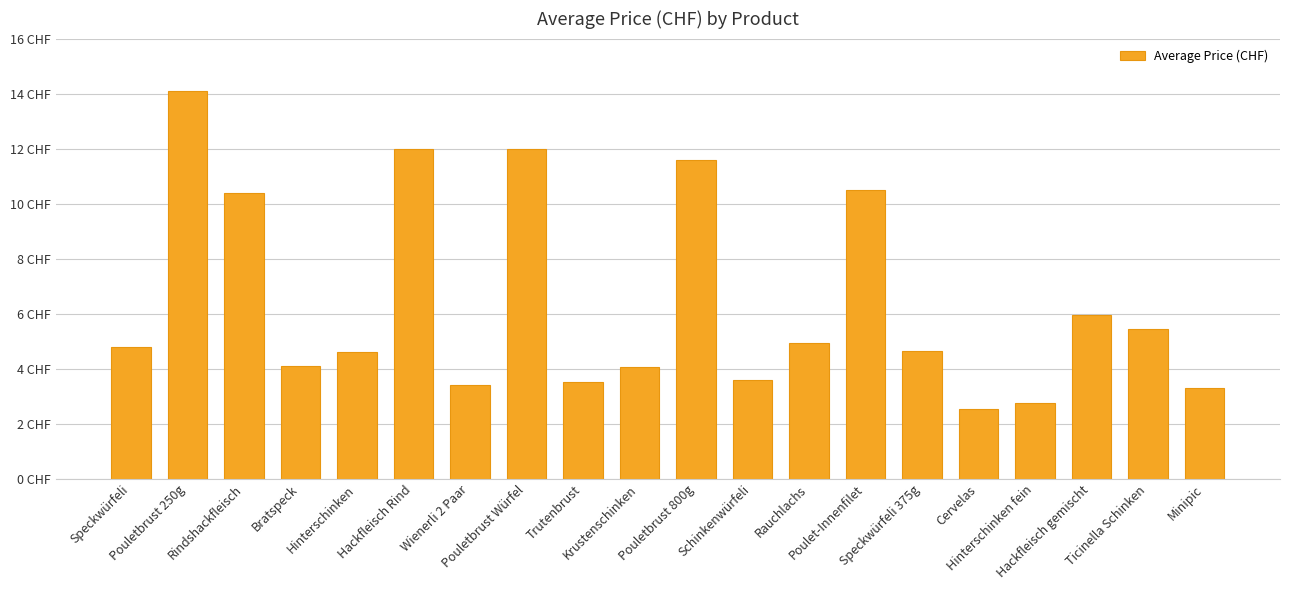

Are the bars horizontal?

No